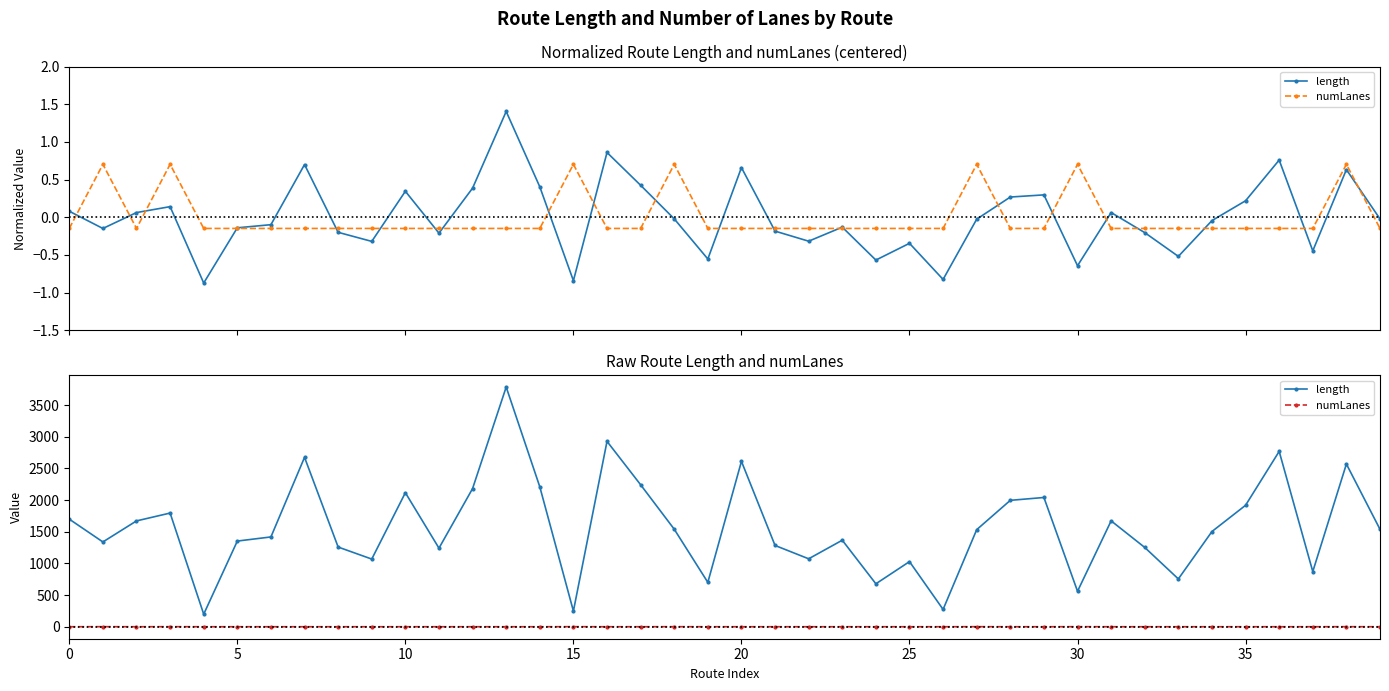

What is the maximum value shown in the chart?

3786.4